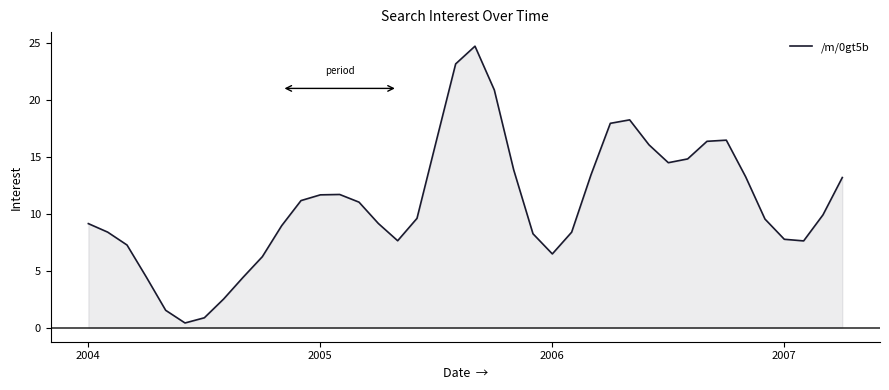

What is the label of the 39th point from the left?

38